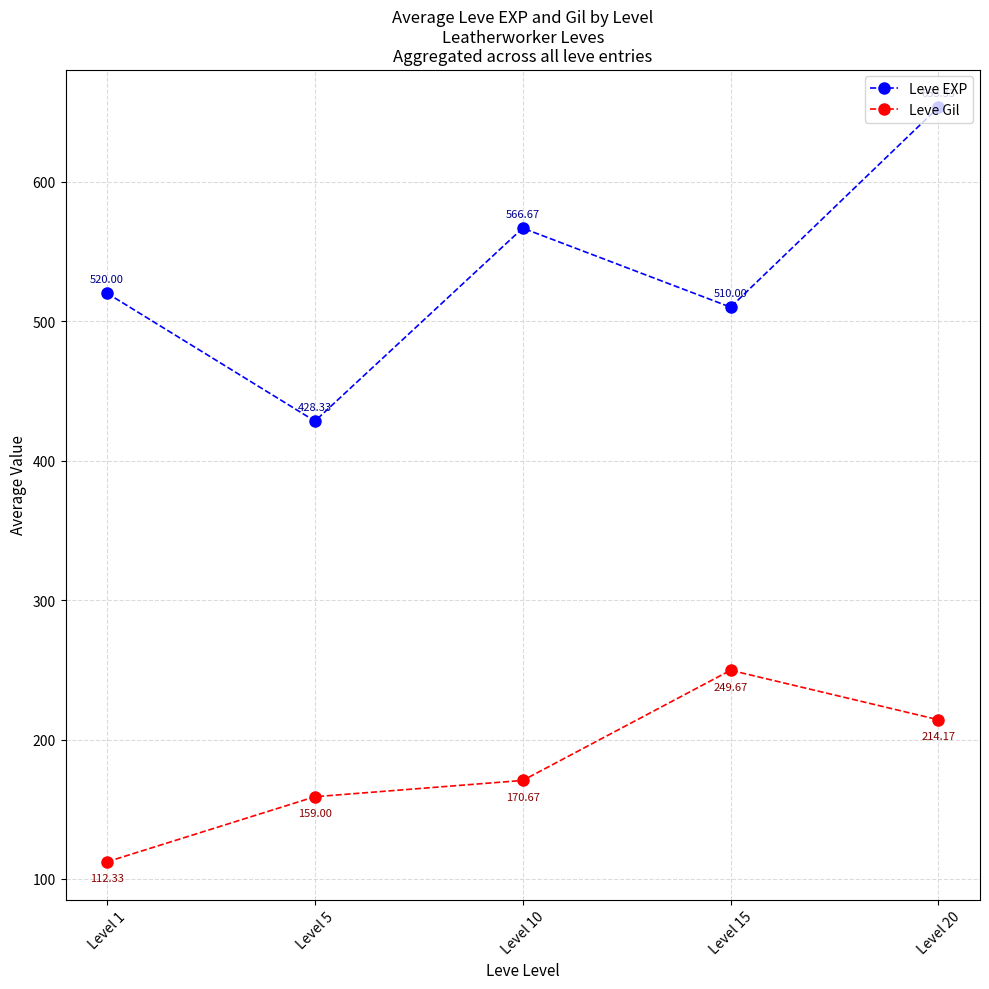

List the series in order of their peak value, highest first.

Leve EXP, Leve Gil